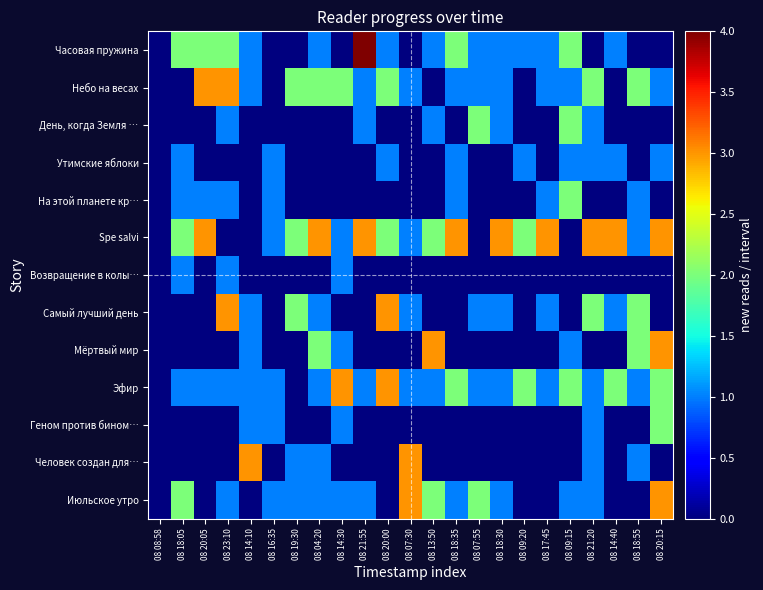

Which category has the highest value across all series?

08 21:55